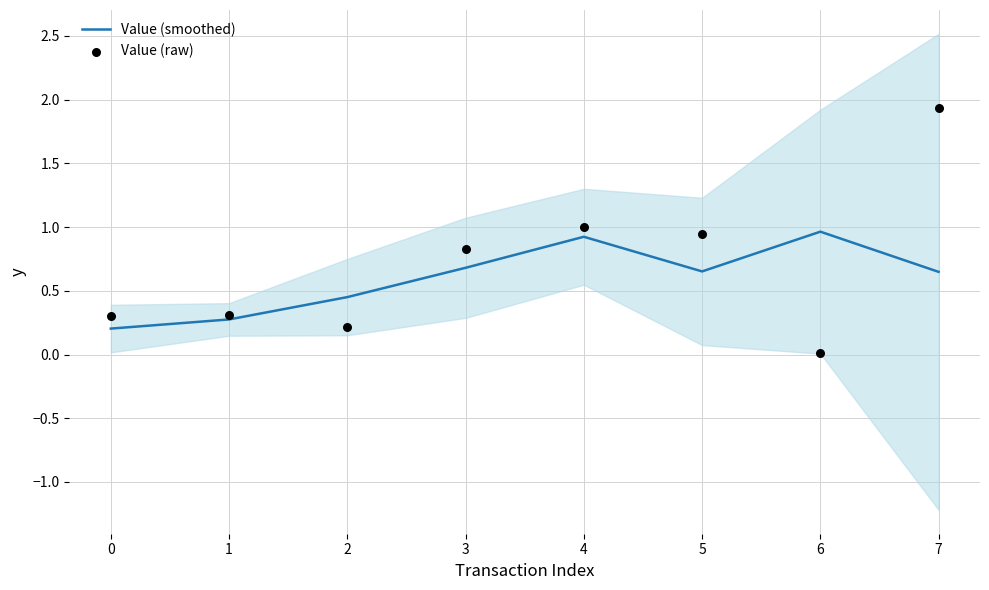

At which category is the sum across all series the highest?

7